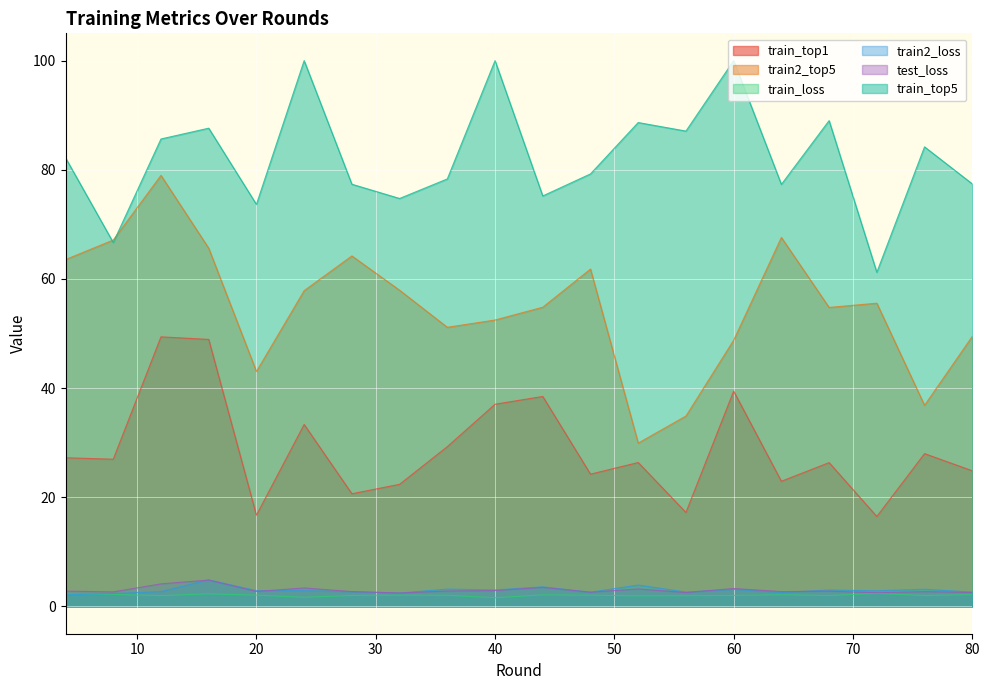

Where is the first local maximum for test_loss?

16